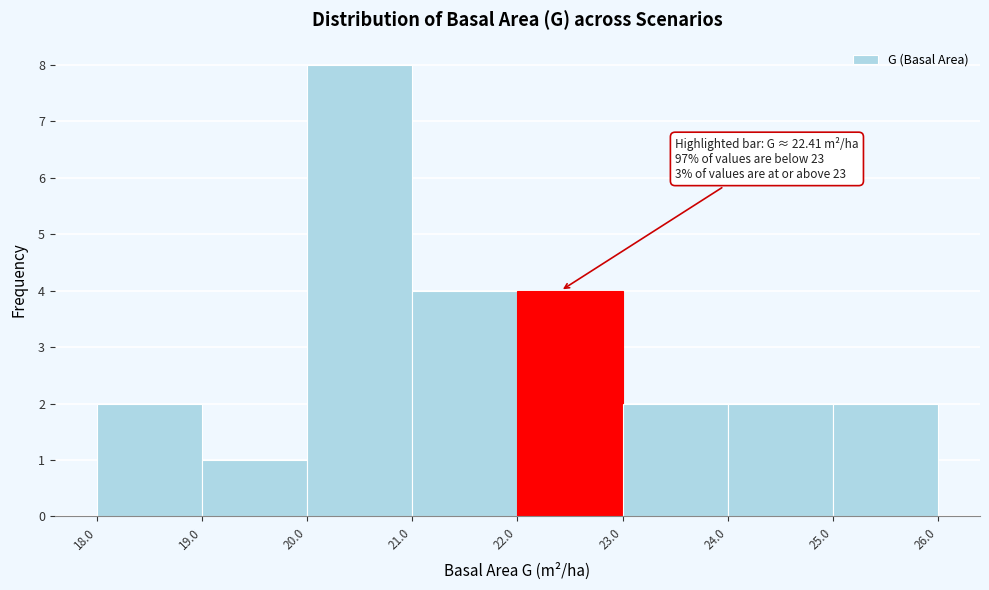

Over which range of the x-axis is the bar tallest?

20.0 to 21.0